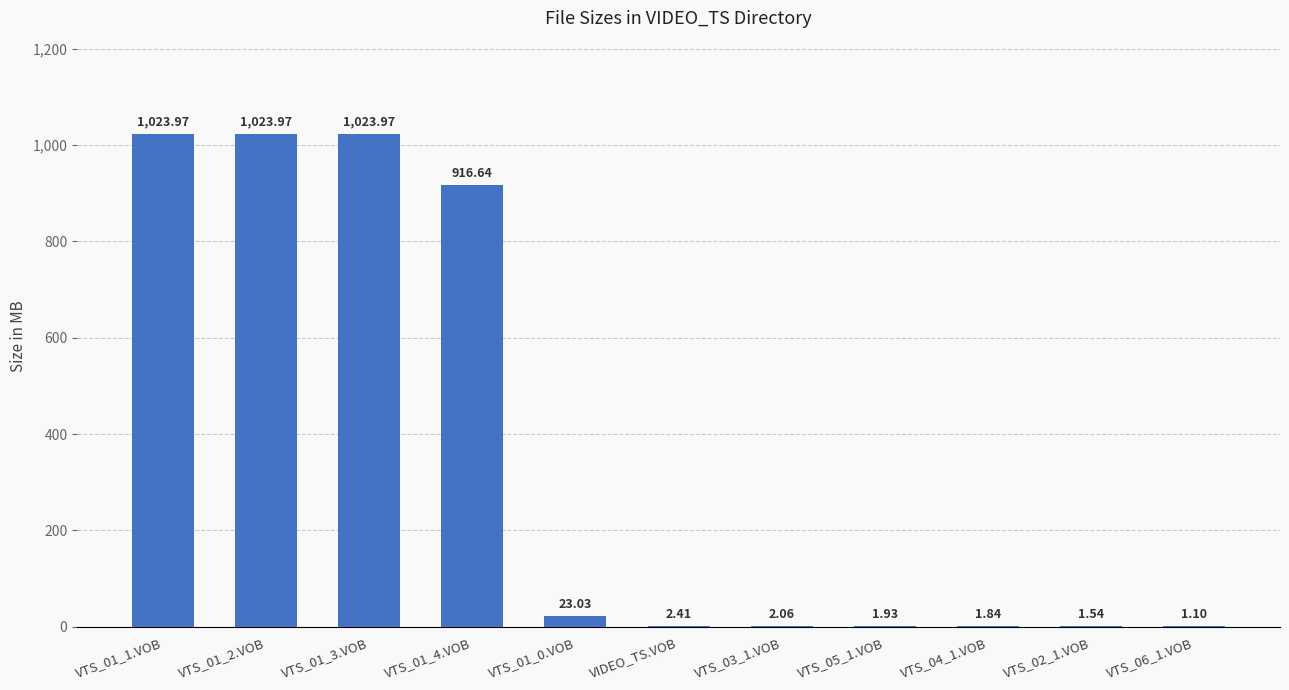

What is the average value?

365.7